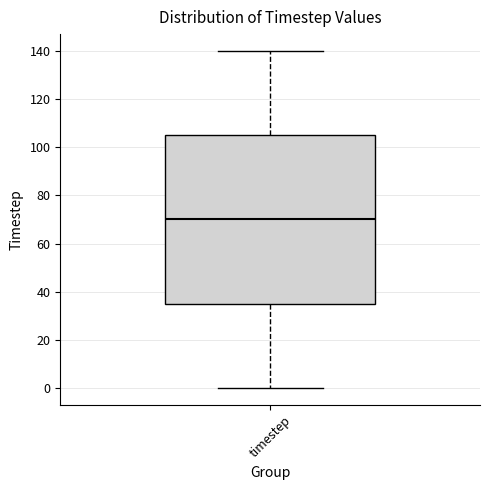

Read this box plot against the y-axis: the position of the median line, the range covered by the box, and the ends of both whiskers. The values are not printed on the chart, so give them approximately, as read against the axis.

median 70, box 36 to 106, whiskers 0 to 140